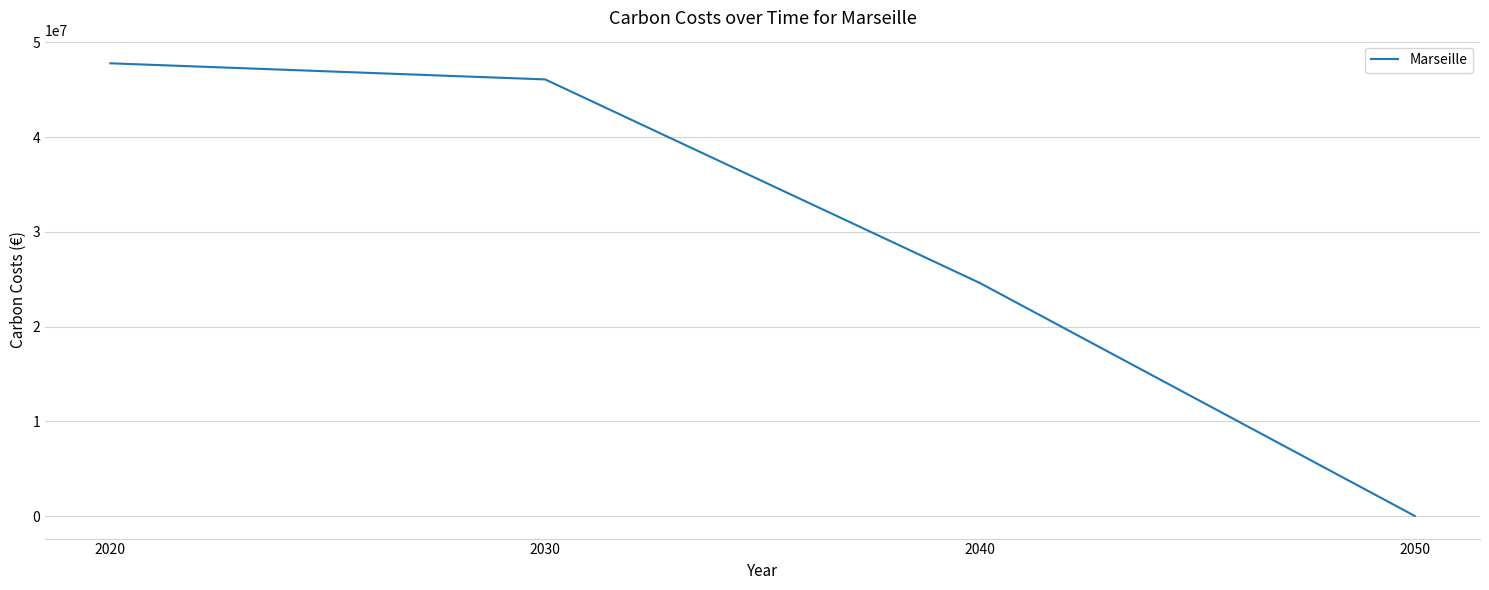

What is the greatest value displayed?

47784580.9